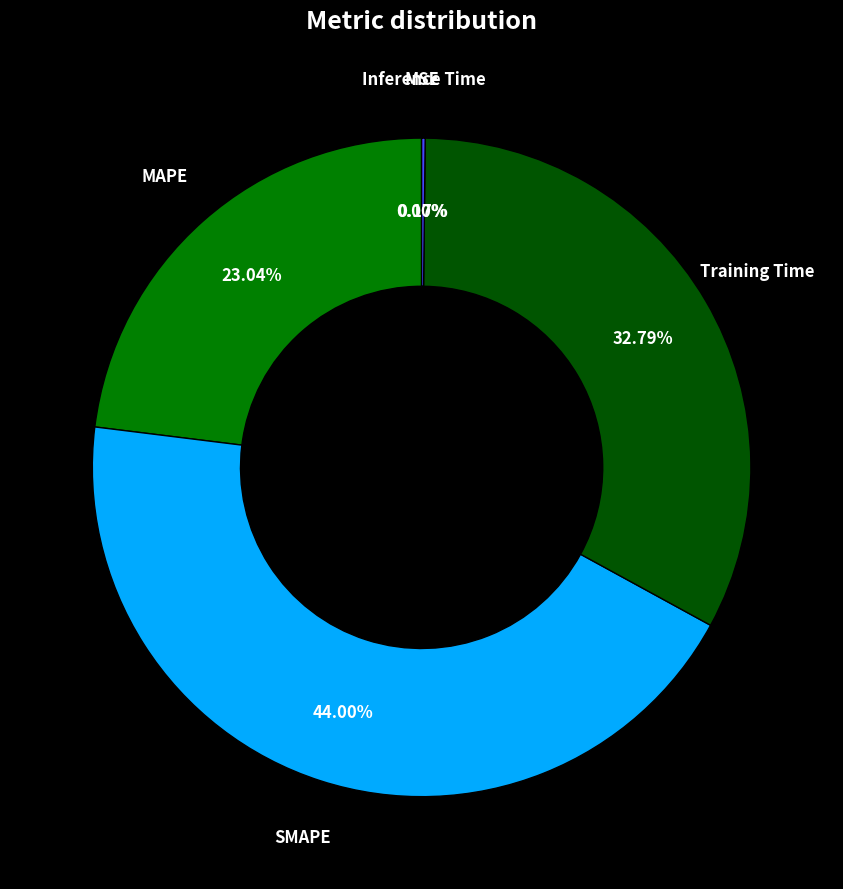

Is there any slice that represents more than half of the pie?

No